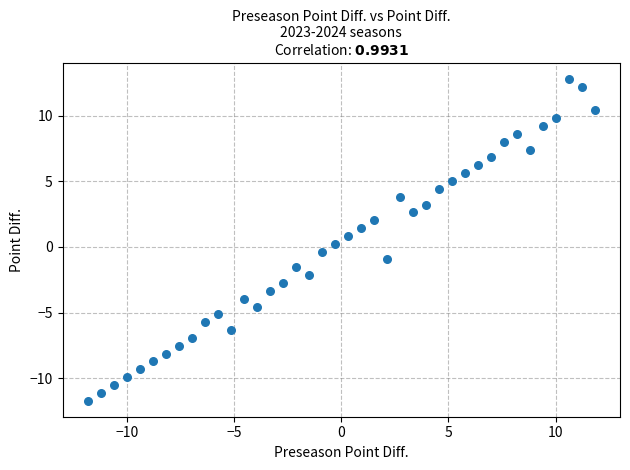

What is the range of Y values (max minus min)?

24.5